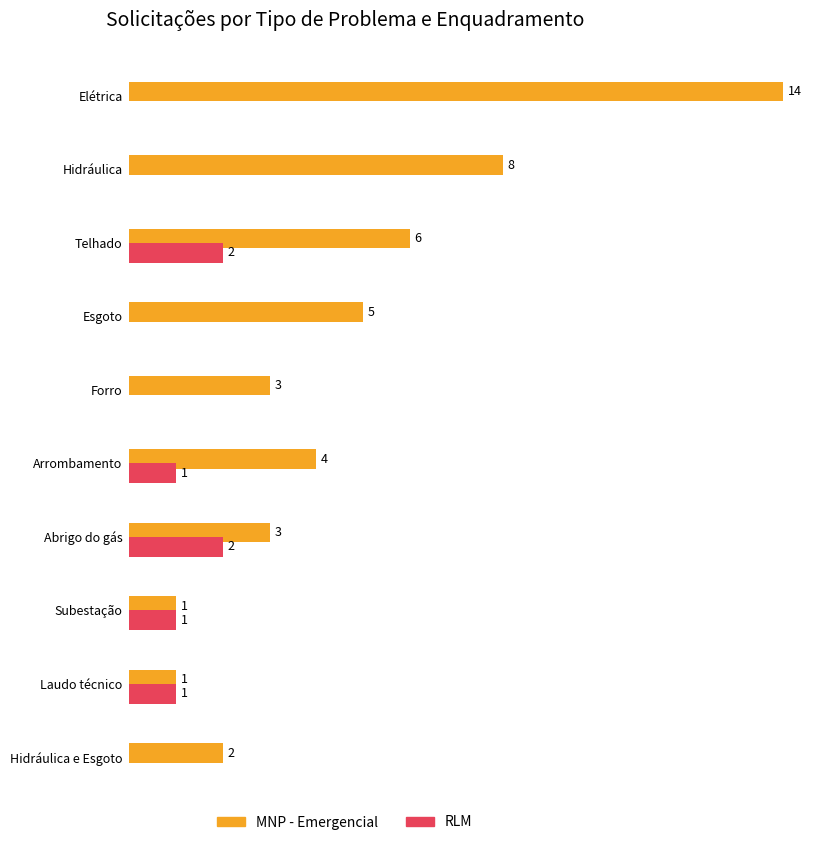

Count the RLM_counts values in the range 0 to 1.

8